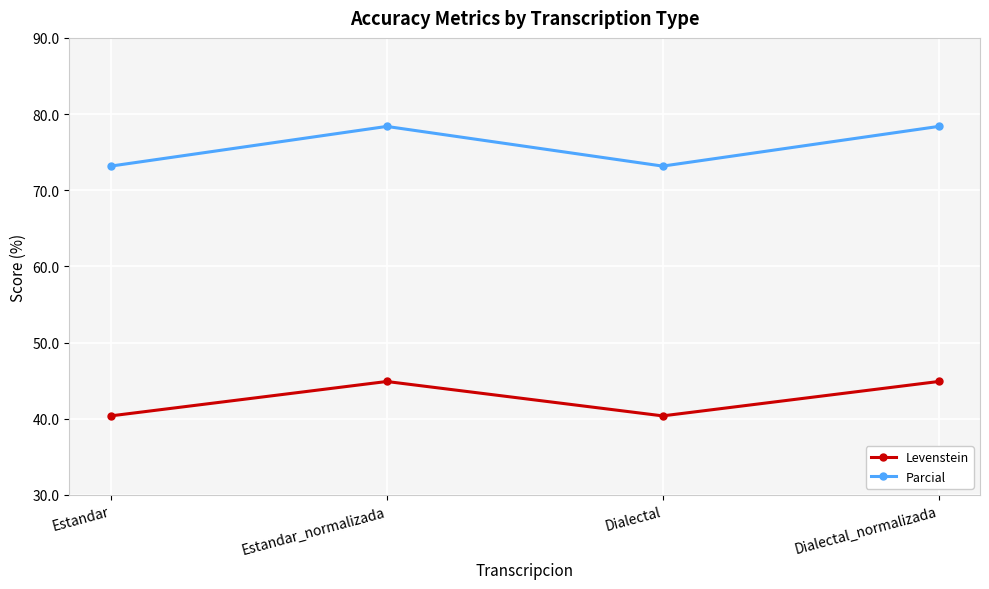

True or false: Parcial and Levenstein cross at least once.

False